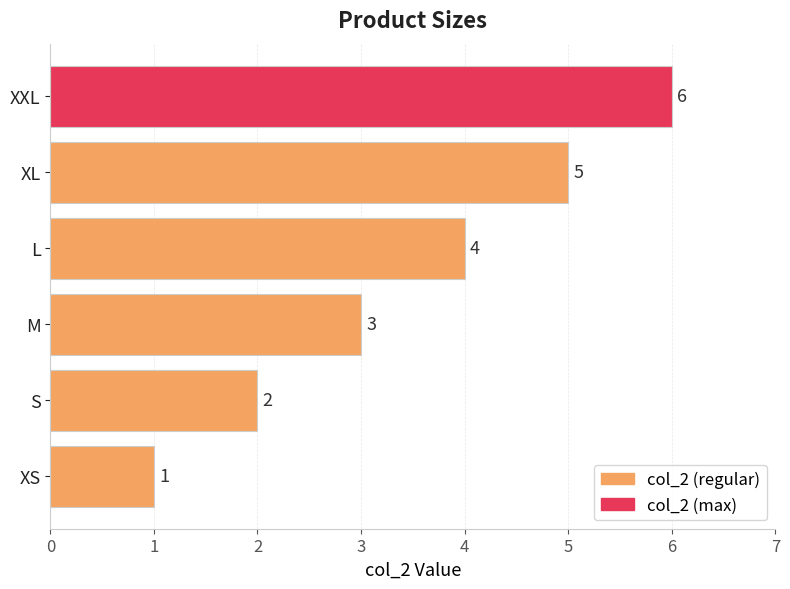

Count the values in the range 2 to 5.

4